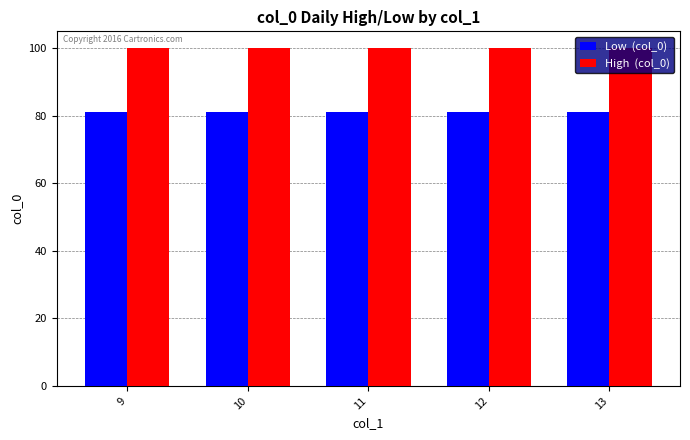

What is the smallest value displayed?

81